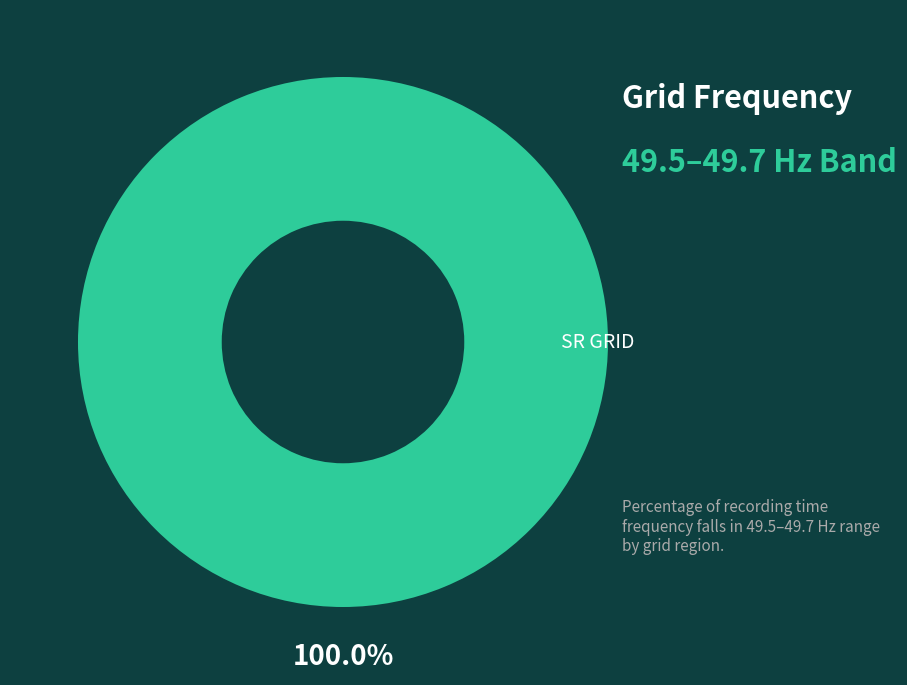

Rank the categories by value from highest to lowest.

SR GRID